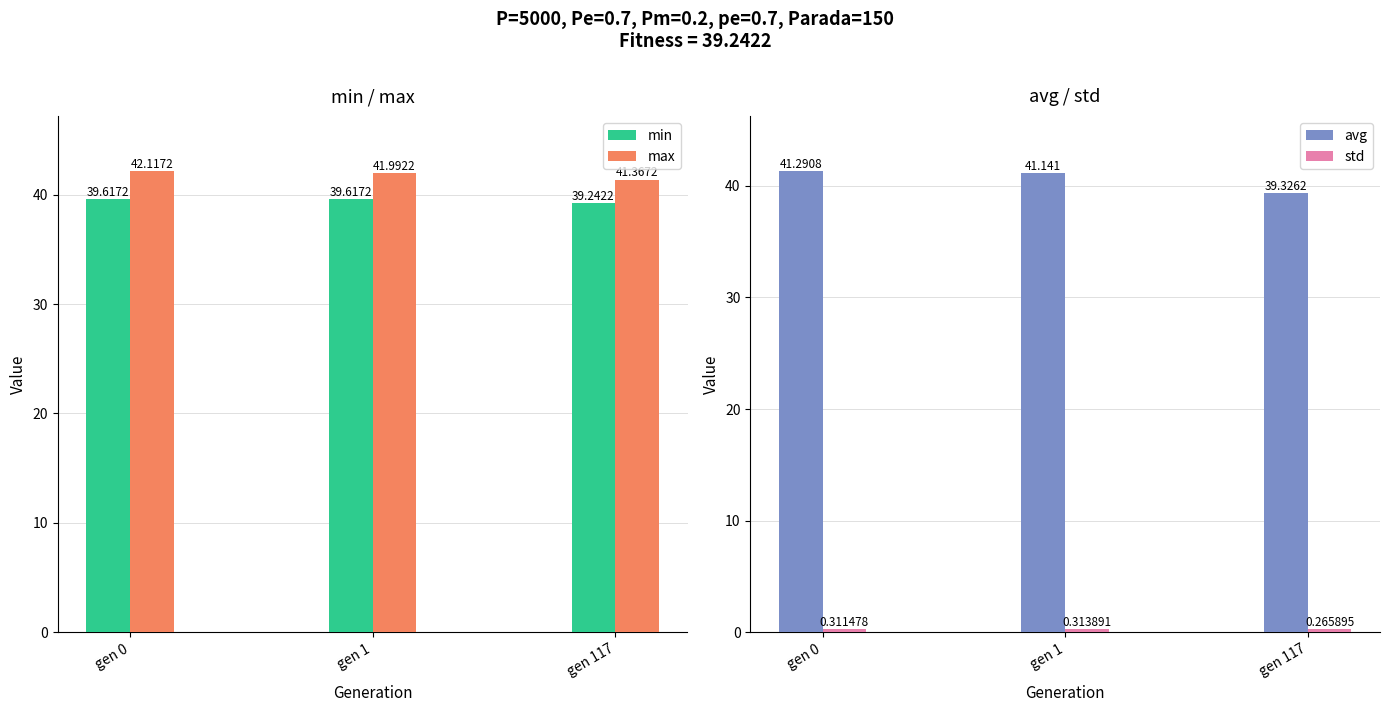

Reading right to left, transcribe all the data shown in this chart.

min: 39.2	39.6	39.6
max: 41.4	42.0	42.1
avg: 39.3	41.1	41.3
std: 0.3	0.3	0.3